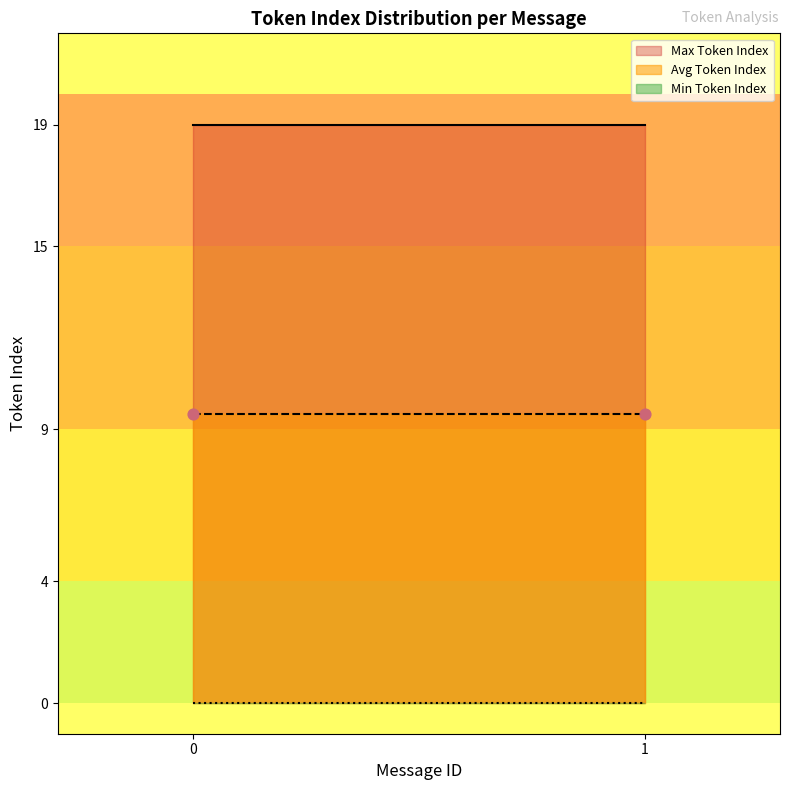

Which series reaches the minimum Y coordinate?

Min Token Index